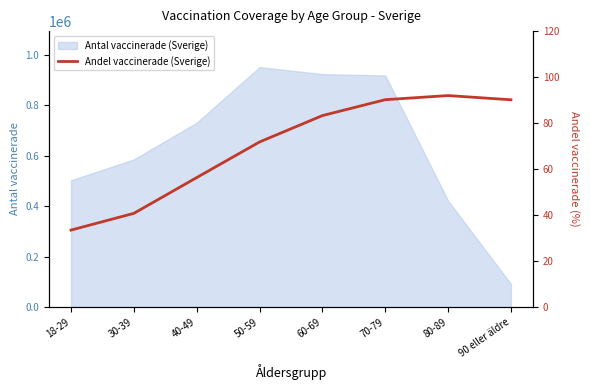

How many values exceed 83?

4